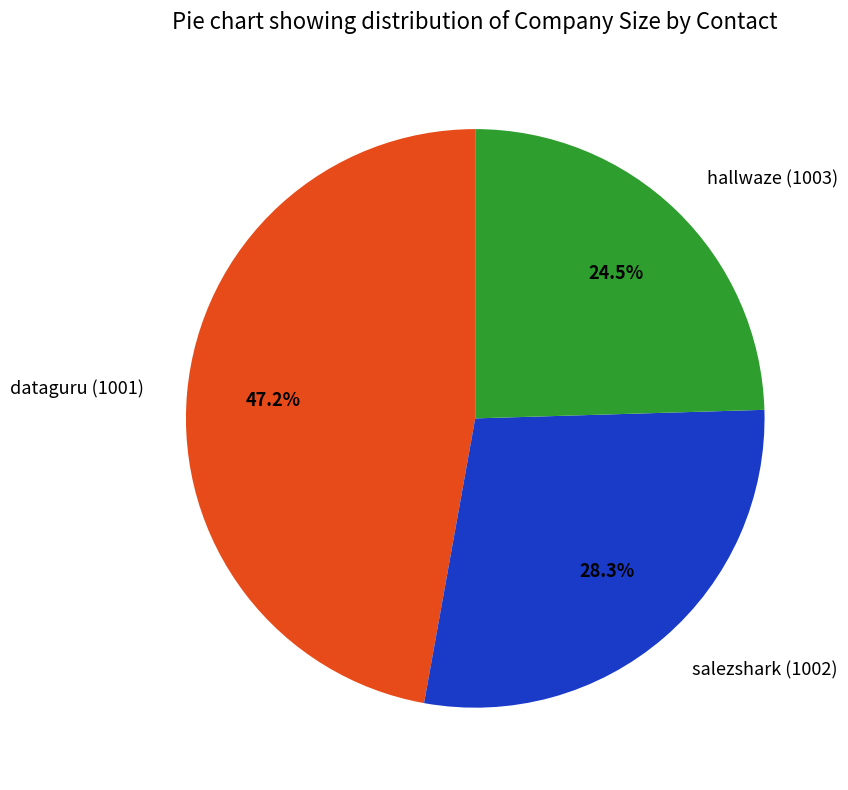

To the nearest percent, what is the difference between the largest and smallest slice percentages?

23%